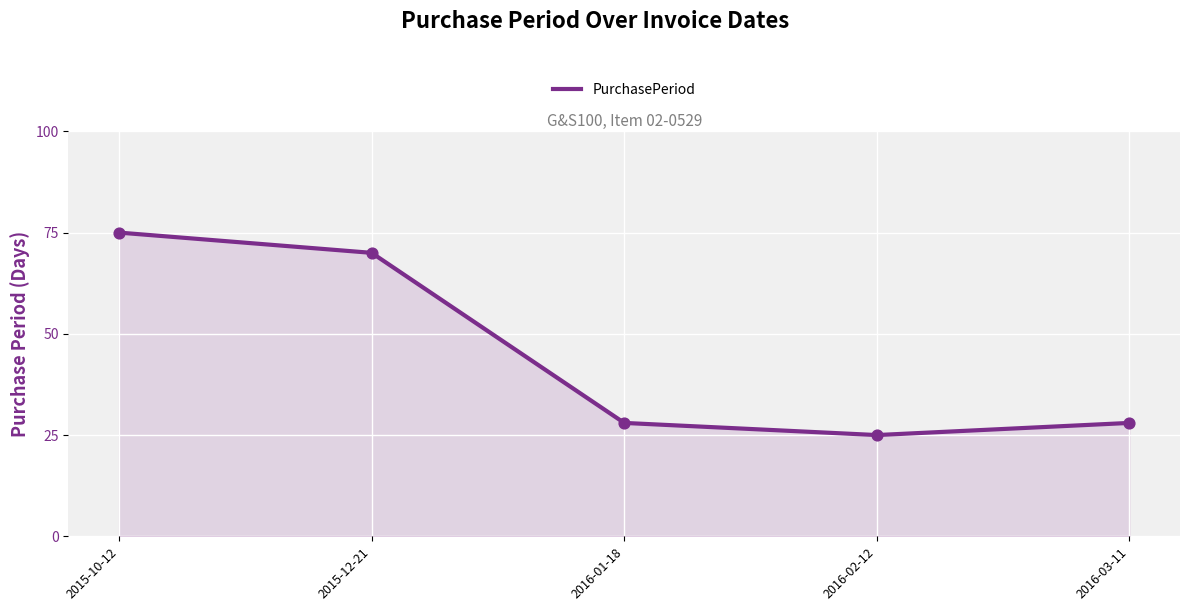

What is the change in value from 2015-12-21 to 2016-02-12?

-45